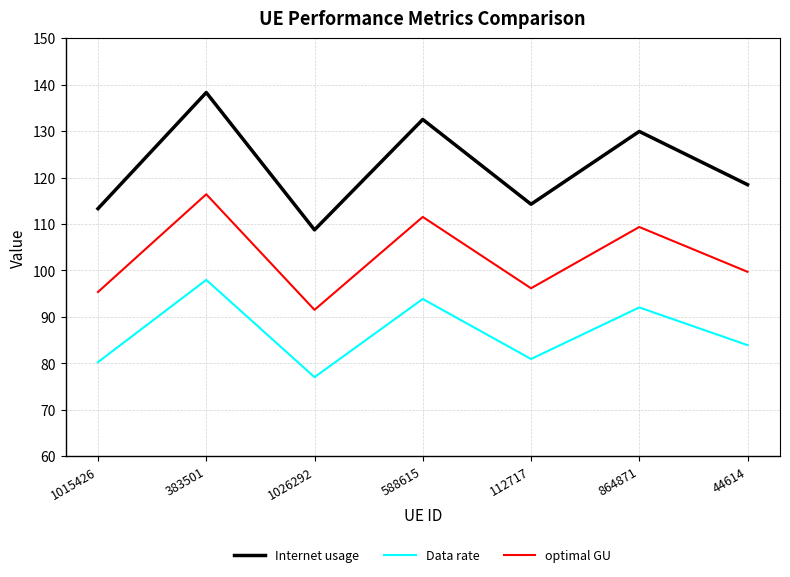

Which series has the widest spread of values?

Internet usage